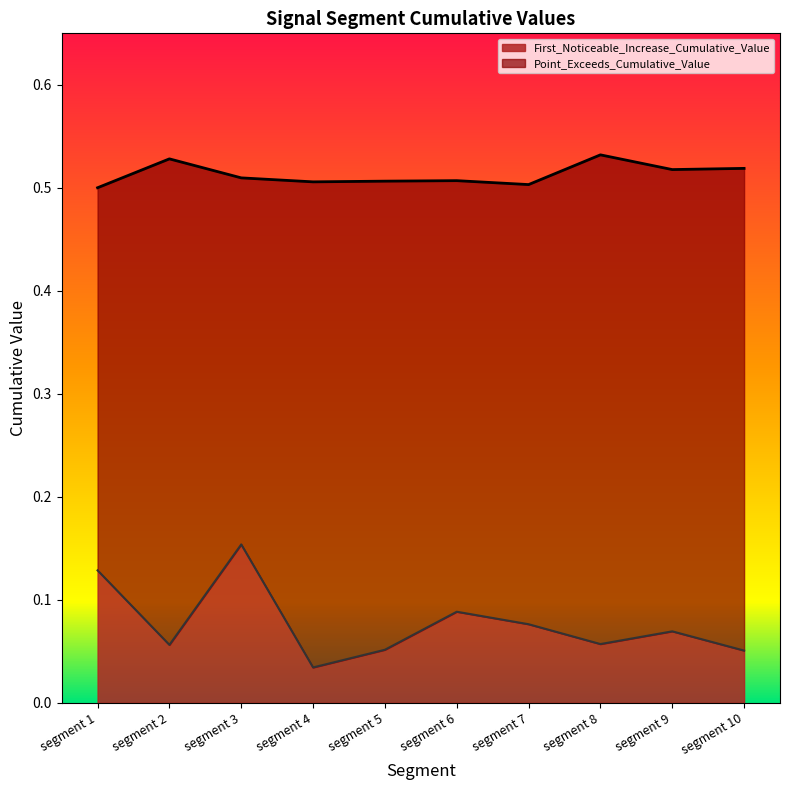

What is the value of the First_Noticeable_Increase_Cumulative_Value point at the 7th from the left?

0.1